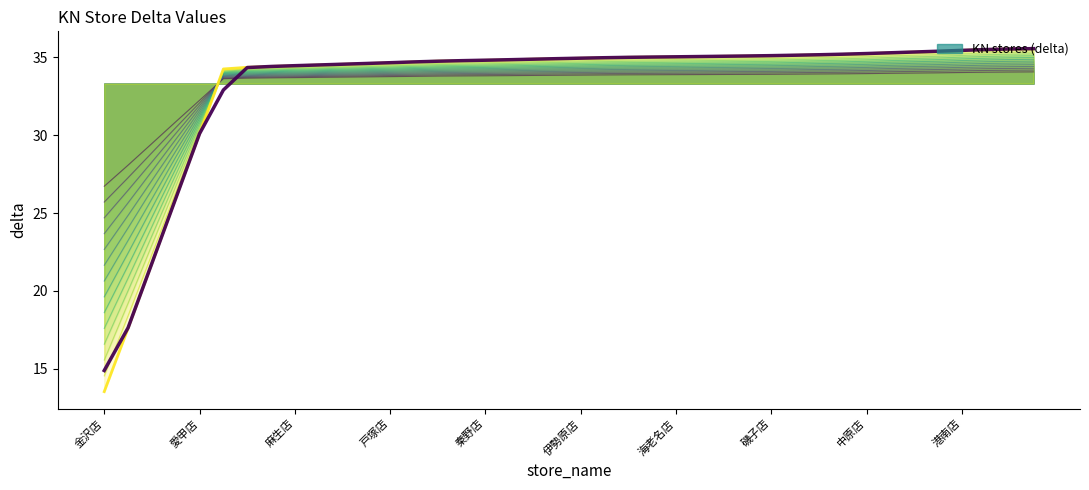

How many data points in layer_13 are less than 34?

5